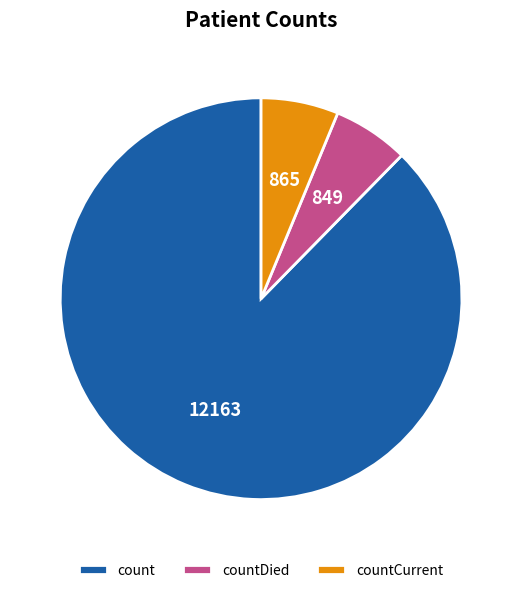

Which has a higher value, countDied or count?

count